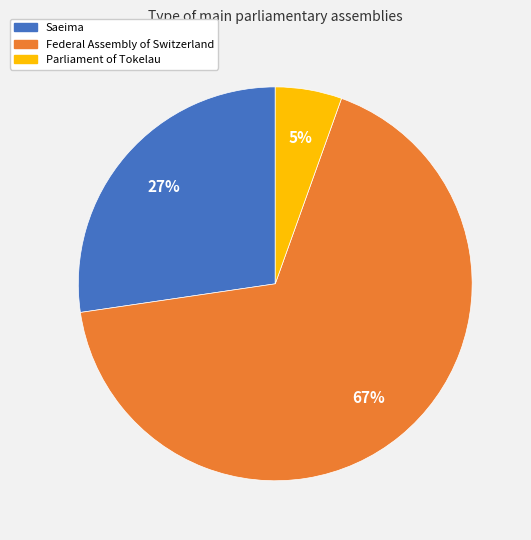

Count the number of slices in the pie.

3